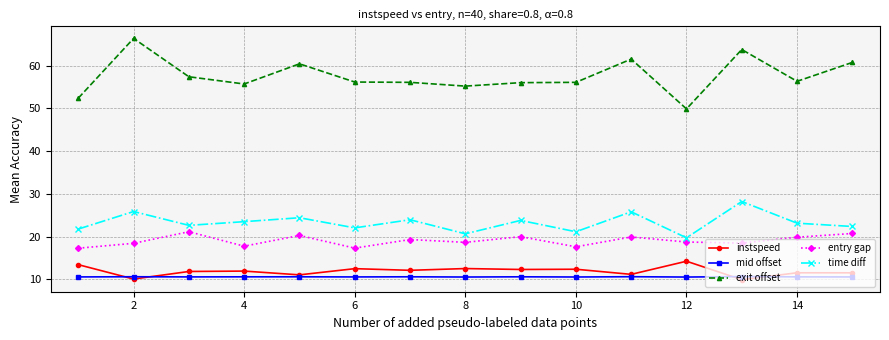

How many lines are shown in the chart?

5